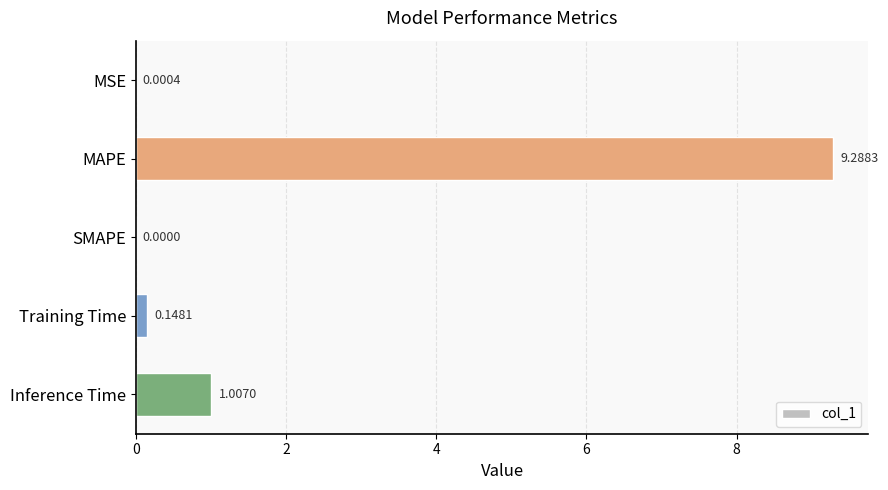

What is the sum of all values?

10.4